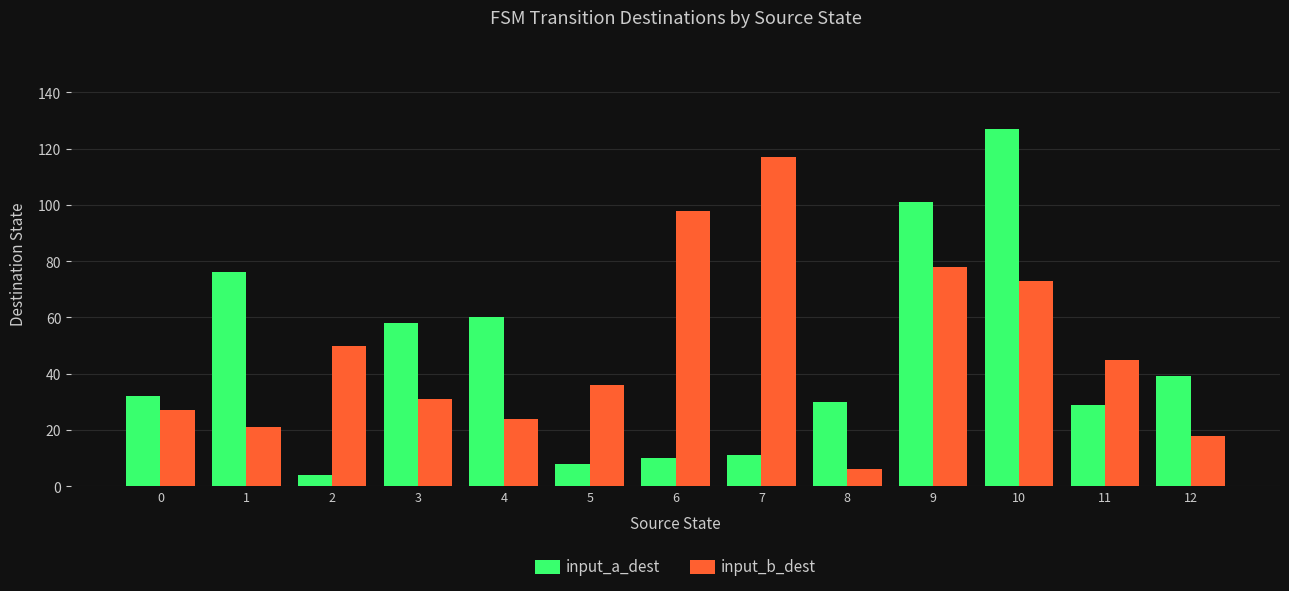

What is the sum of the input_a_dest values at 11 and 4?

89